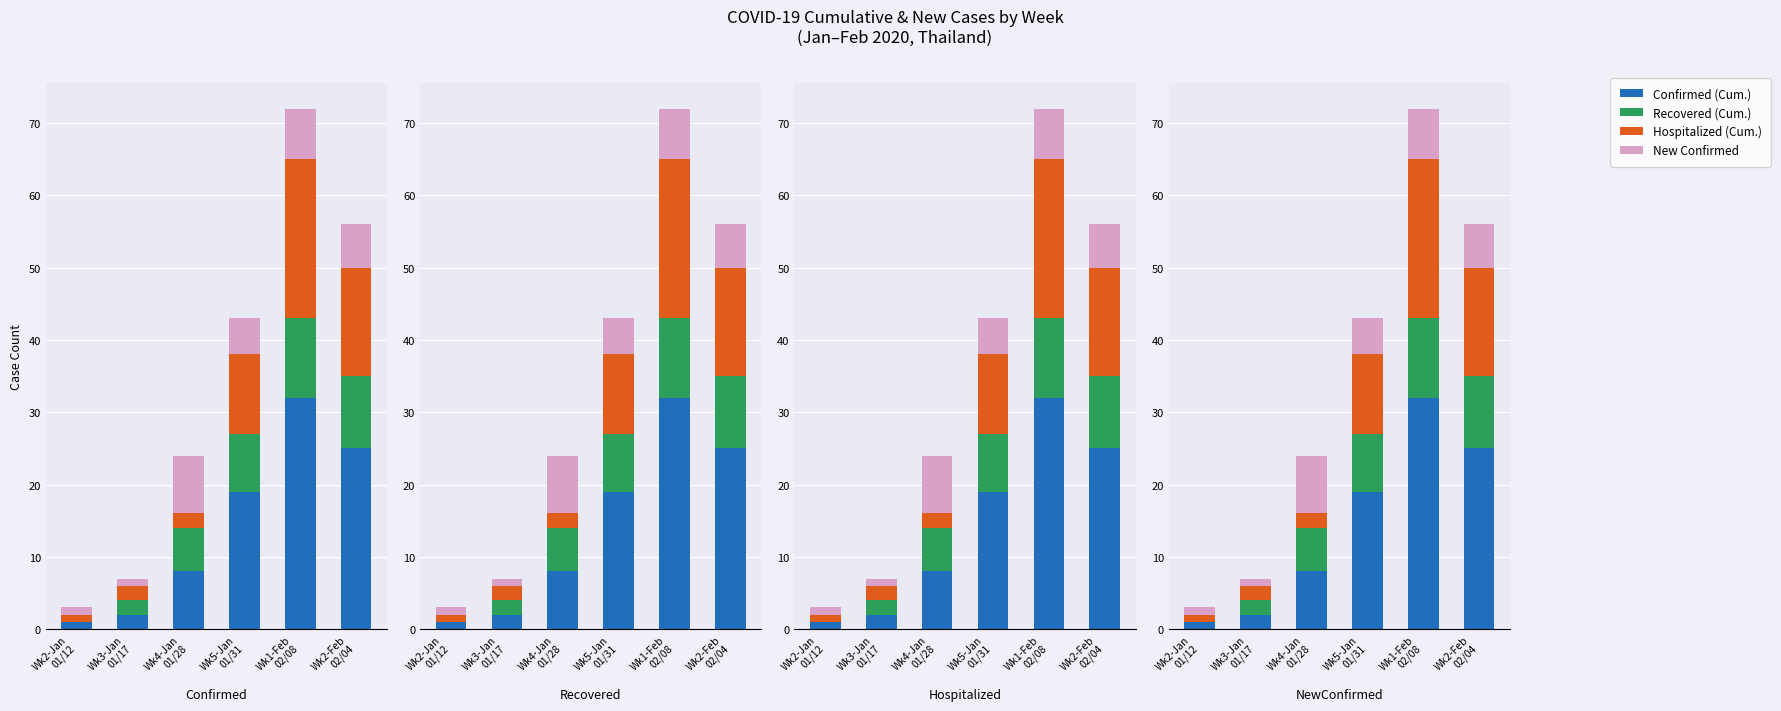

What is the sum of the Confirmed (Cum.) values at Wk2-Jan
01/12 and Wk3-Jan
01/17?

3